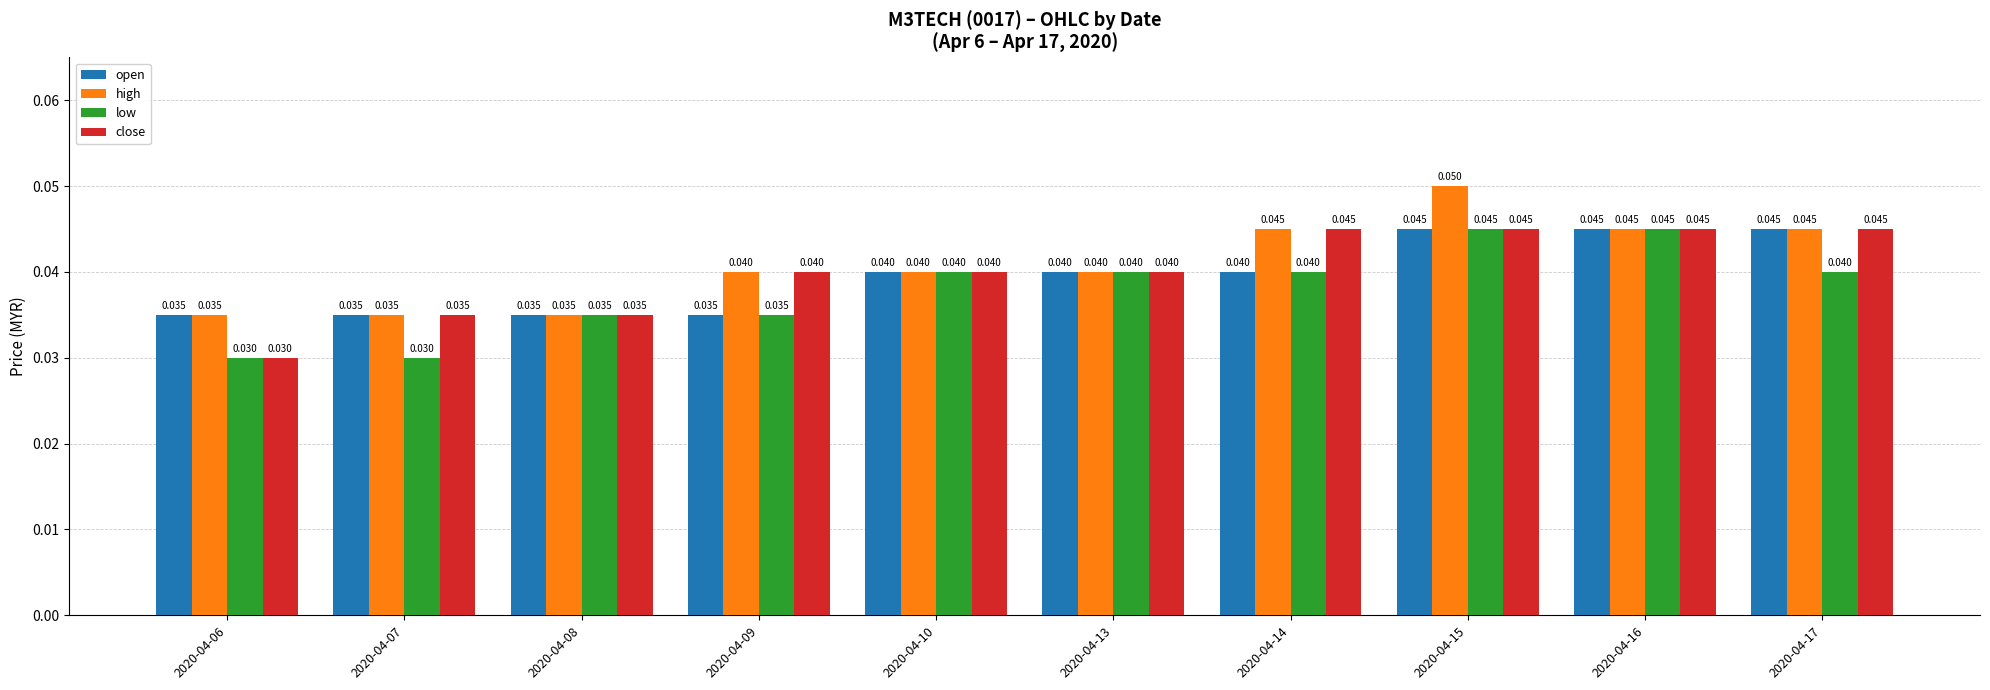

Does the chart contain any negative values?

No